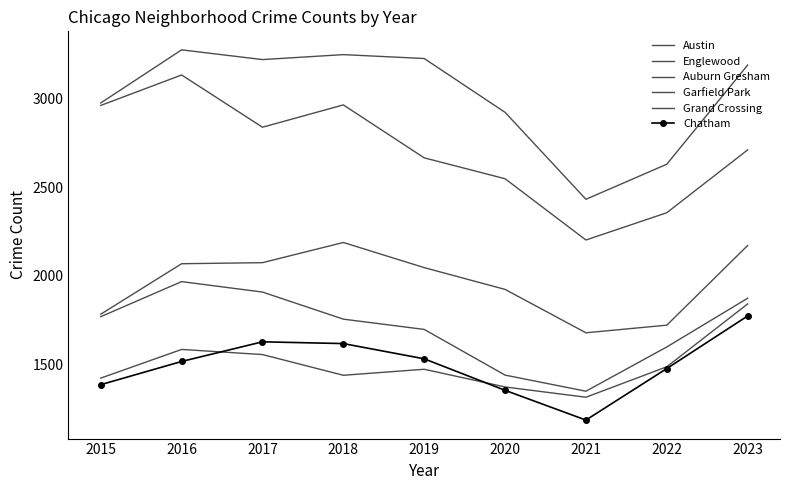

At how many categories does at least one series exceed 1299?

9